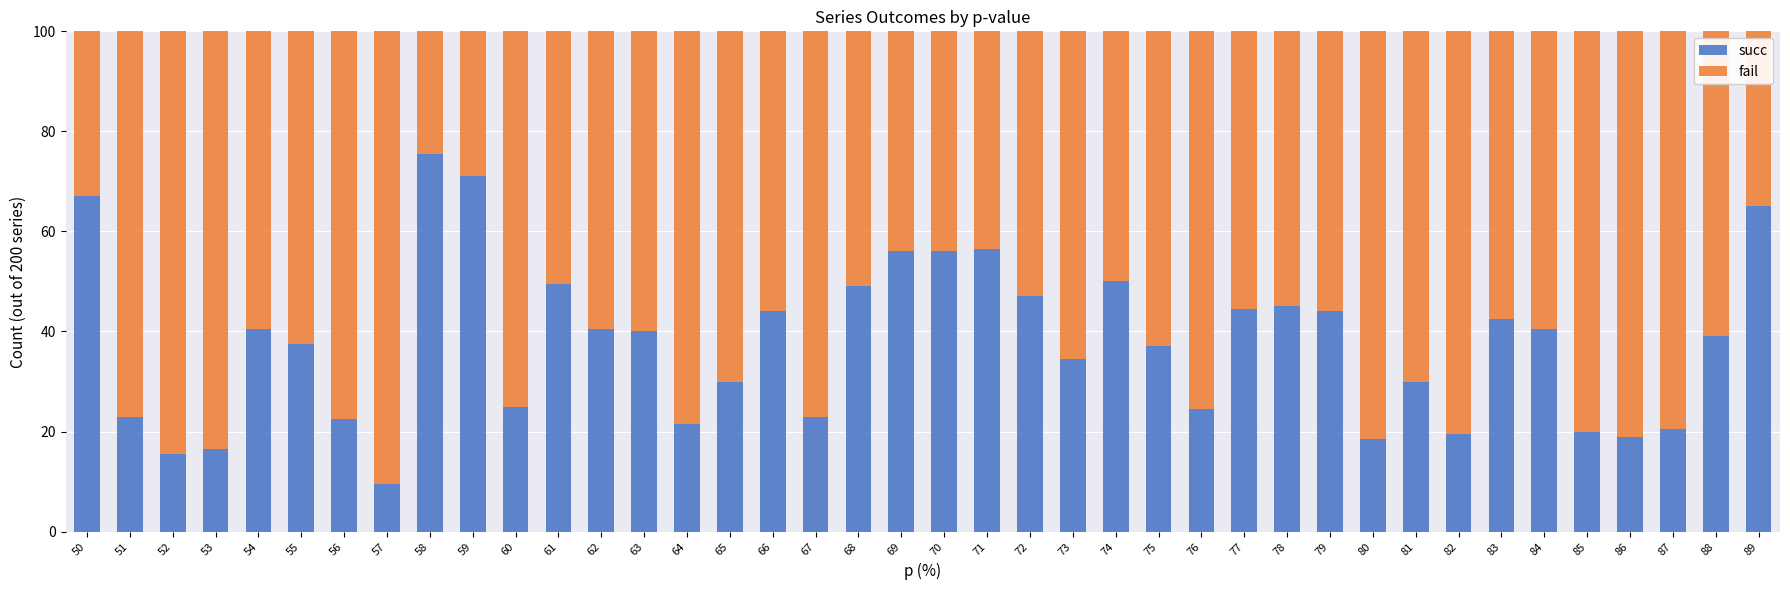

At which label does succ reach its minimum?

57